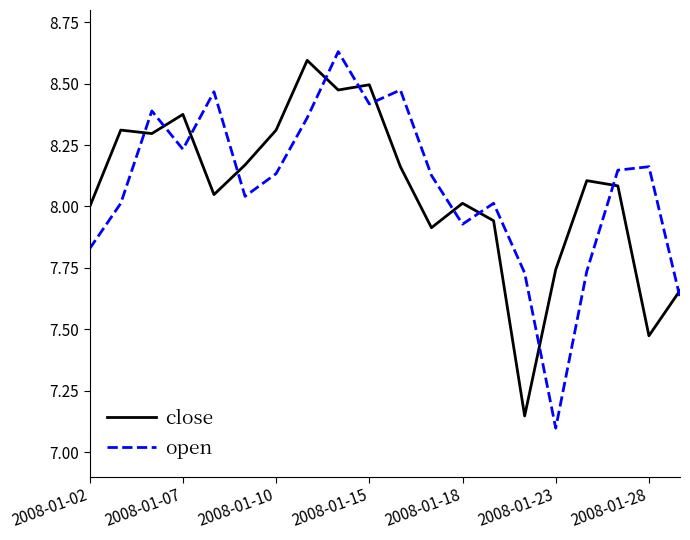

What is the difference between the maximum and minimum values in the close series?

1.4